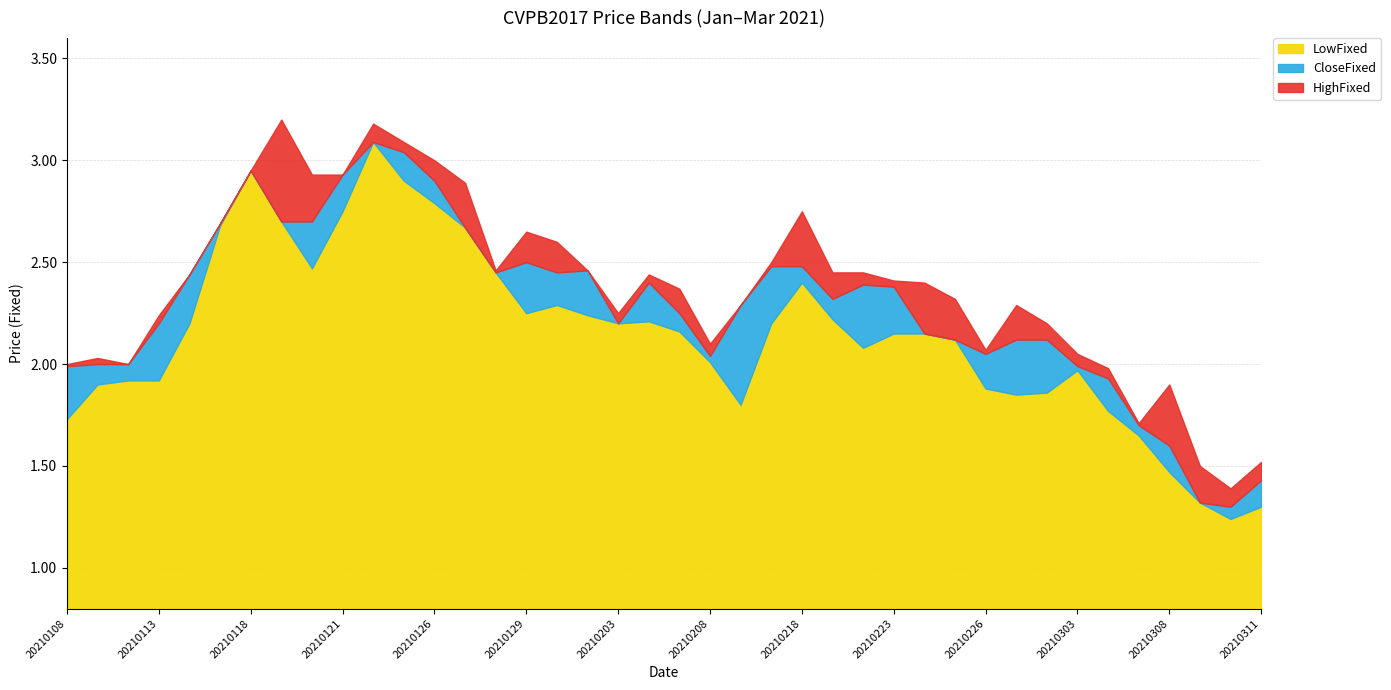

True or false: HighFixed and CloseFixed cross at least once.

False